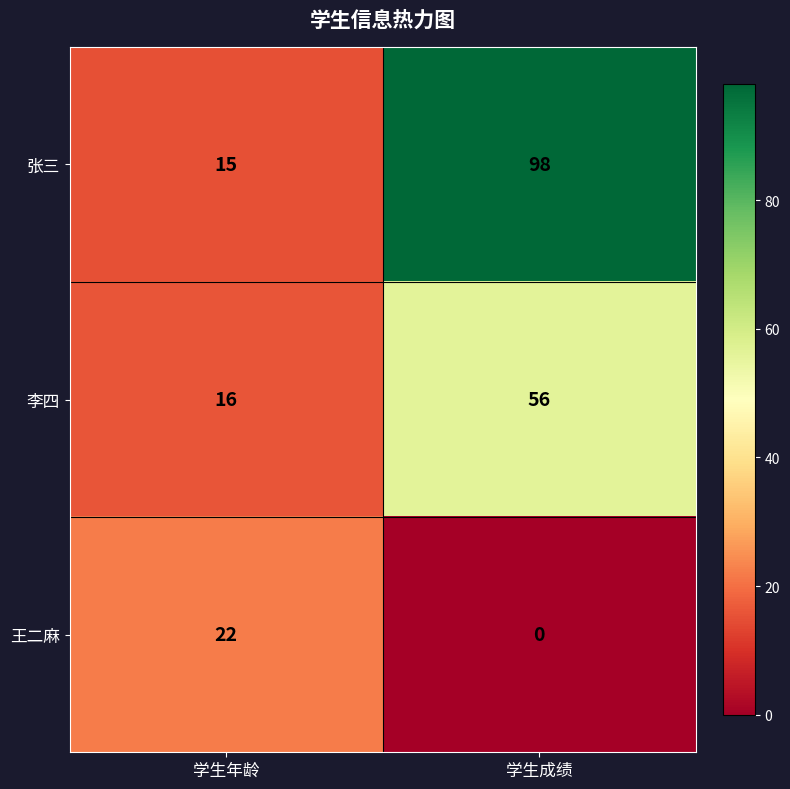

True or false: 王二麻 has a value of 13 at 学生成绩.

False